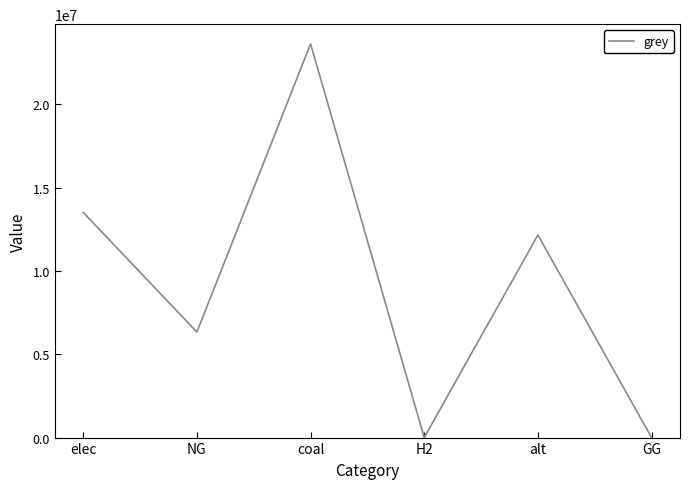

What is the difference between the values at H2 and elec?

13516730.5